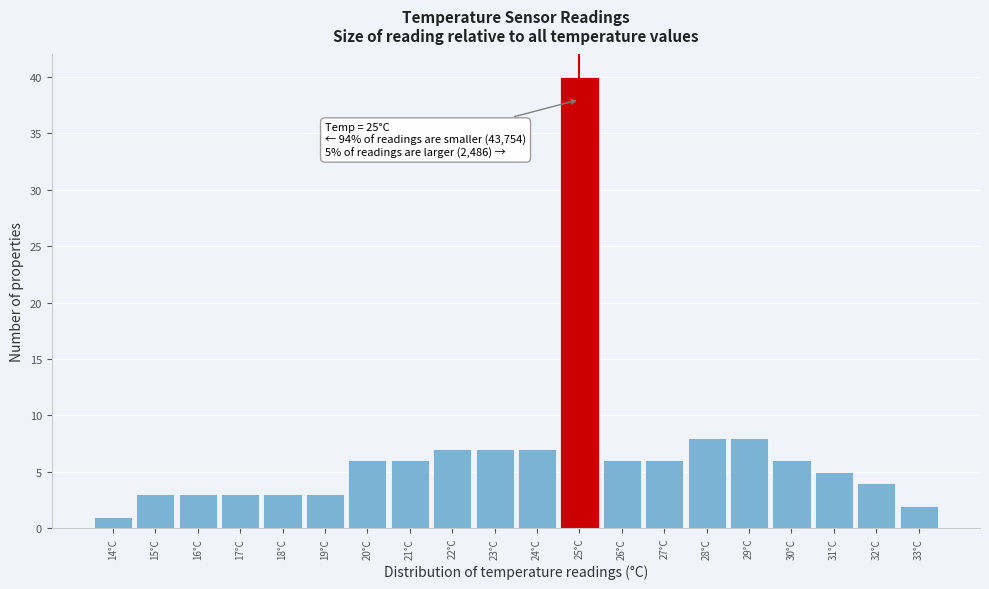

Over which range of the x-axis is the bar tallest?

24.5 to 25.5